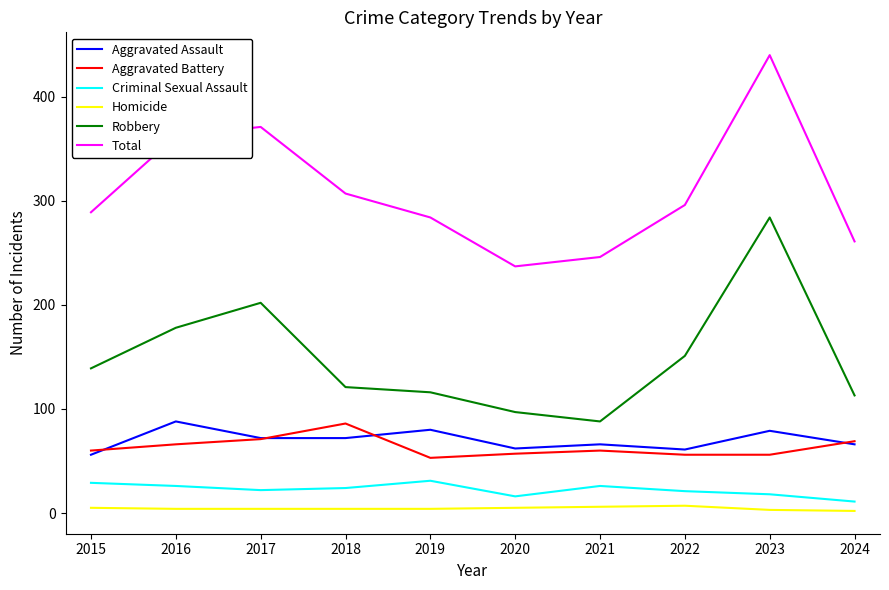

What is the sum of all Total values?

3093